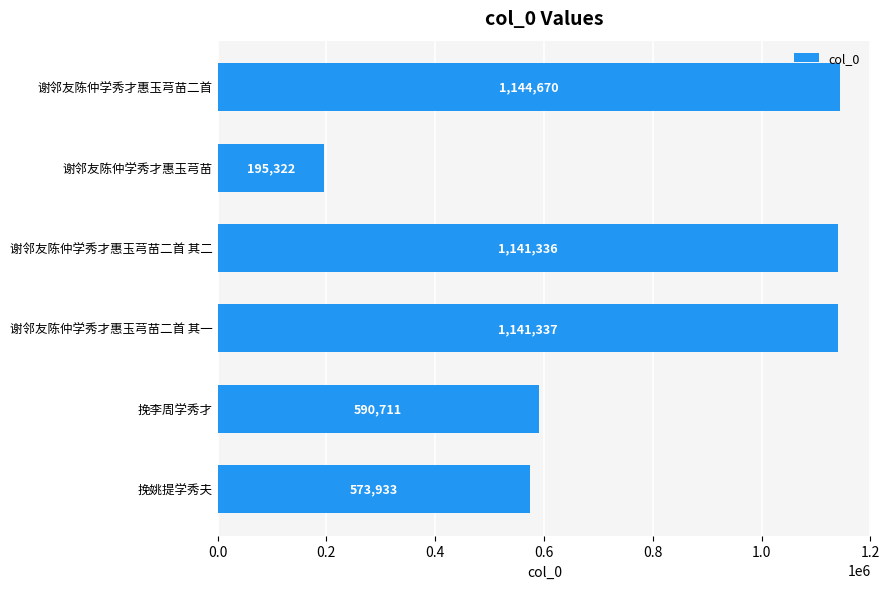

Reading bottom to top, extract all data points from this chart.

573933	590711	1141337	1141336	195322	1144670